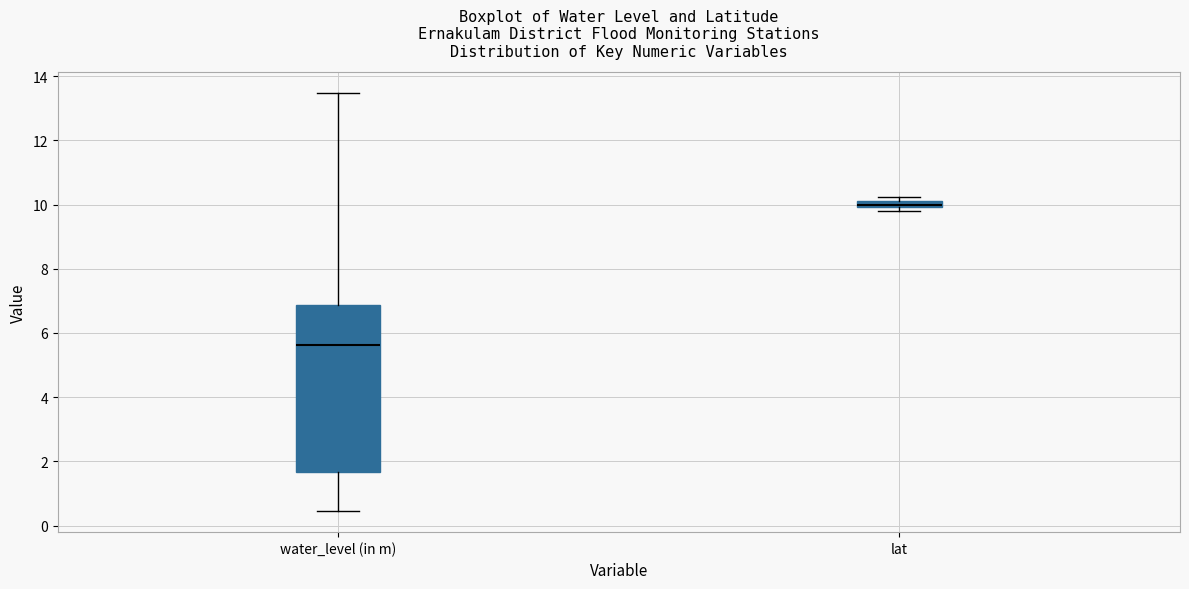

Which box's median line is the lowest?

water_level (in m)